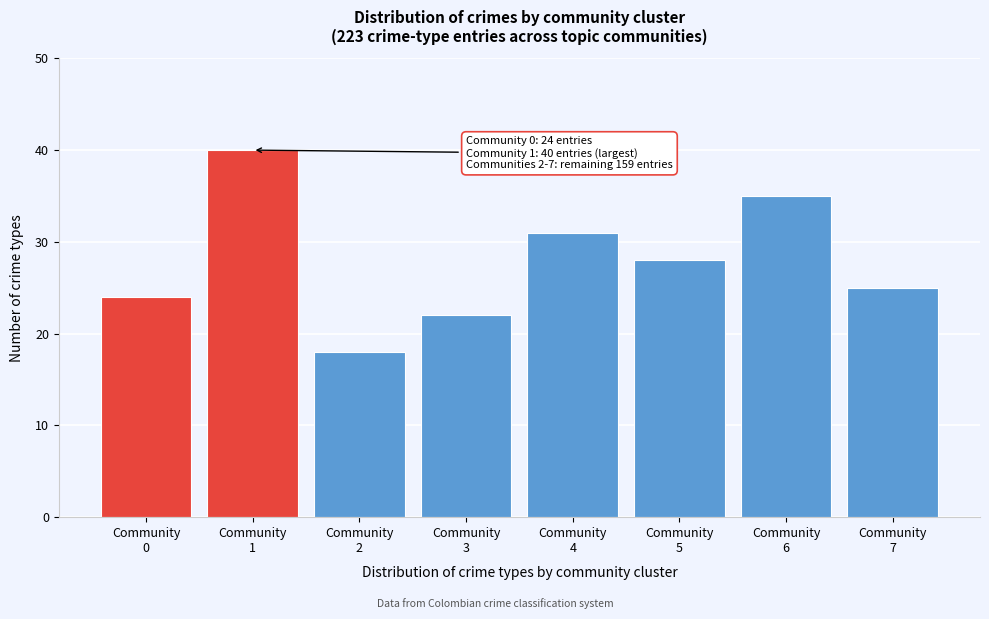

Reading left to right, what are all the values shown in this chart?

24	40	18	22	31	28	35	25